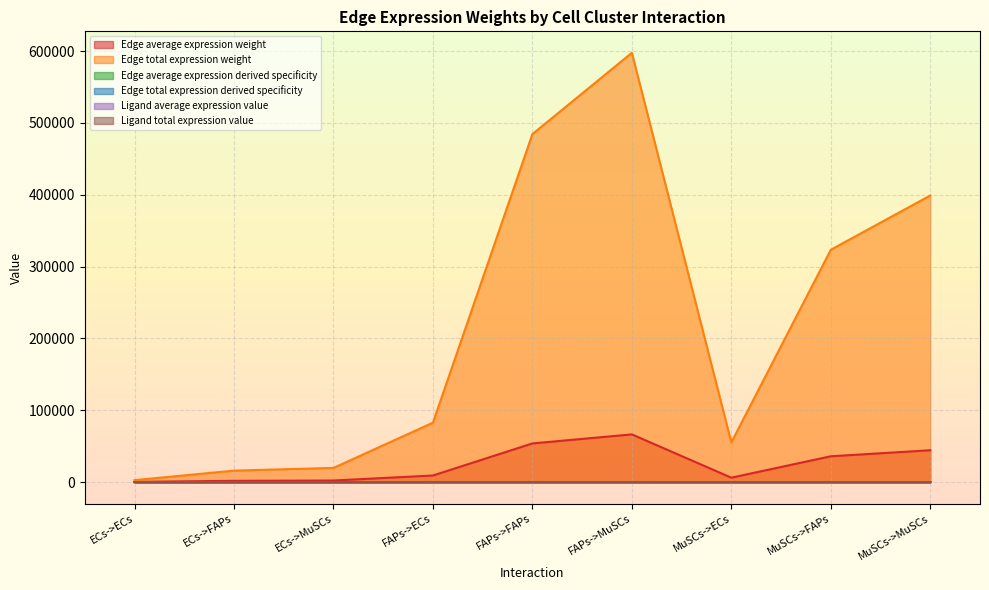

True or false: Edge average expression weight and Edge average expression derived specificity cross at least once.

False